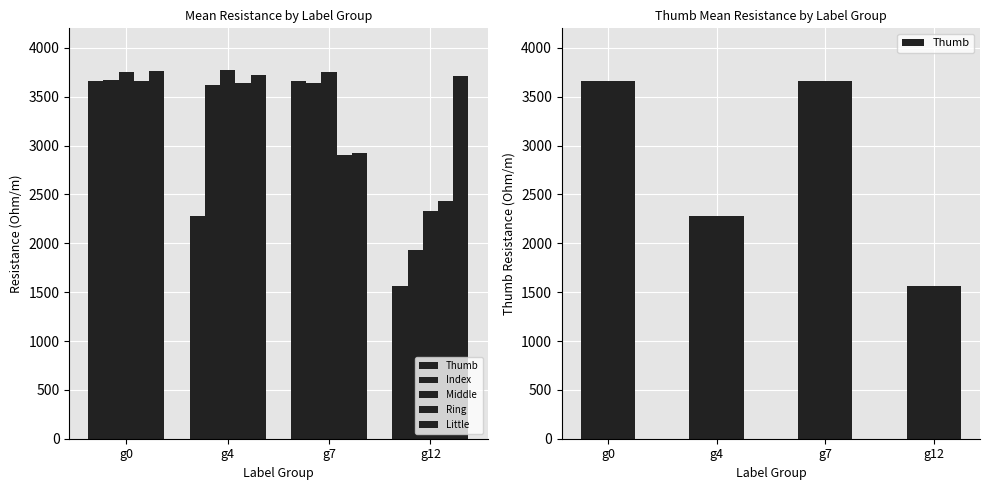

Between g12 and g4, which is larger?

g4